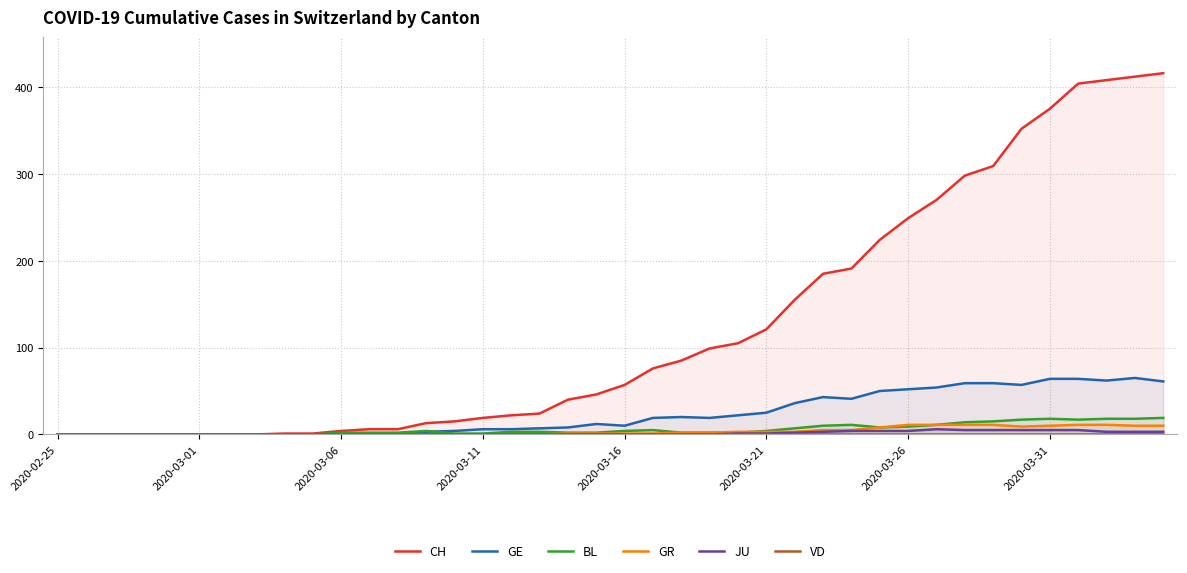

Which category has the highest value in the VD series?

2020-02-25